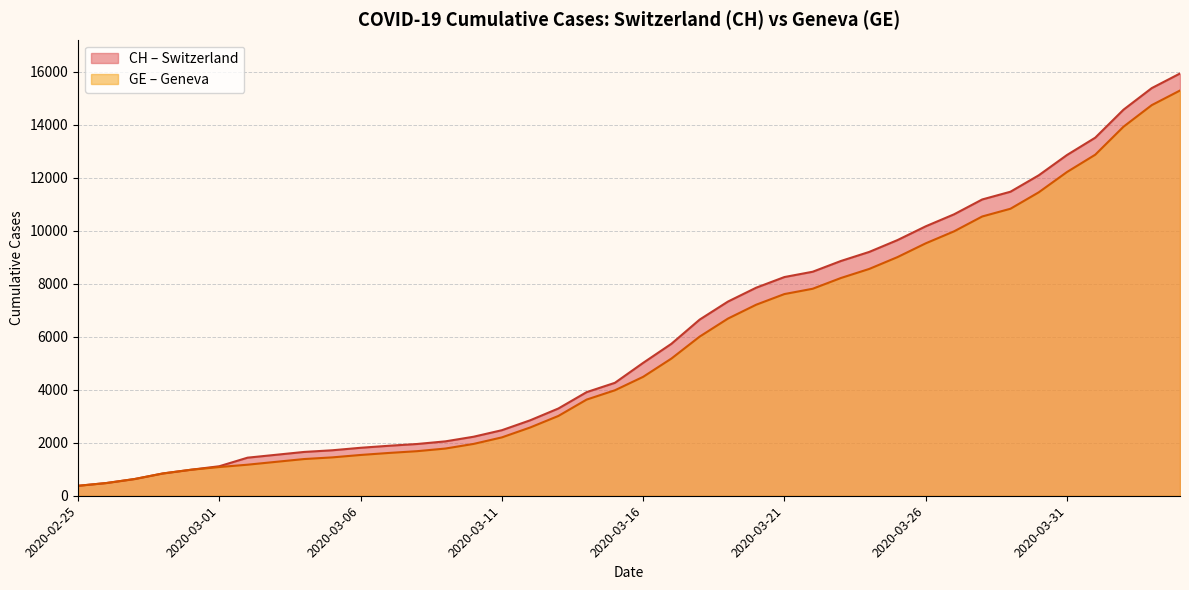

What is the greatest value displayed?

15926